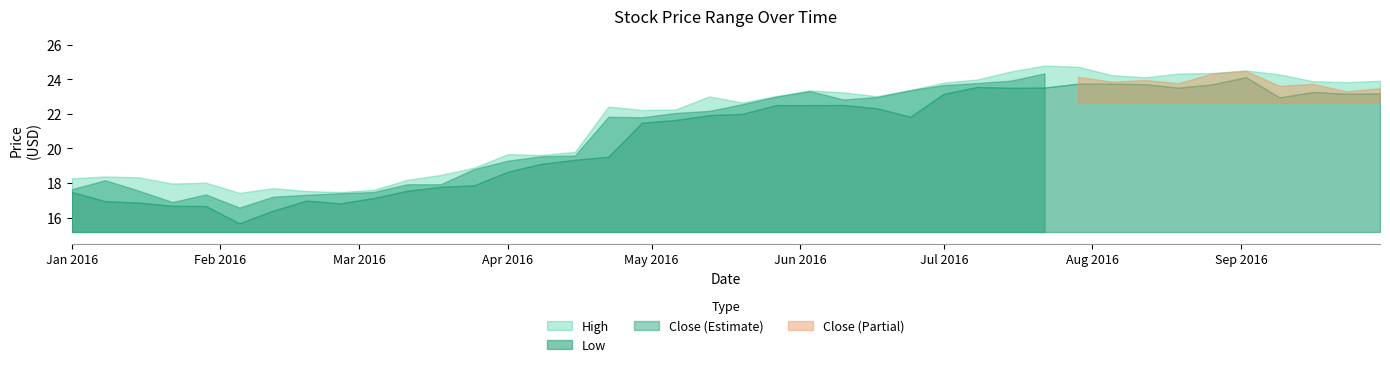

True or false: Low and Close cross at least once.

False